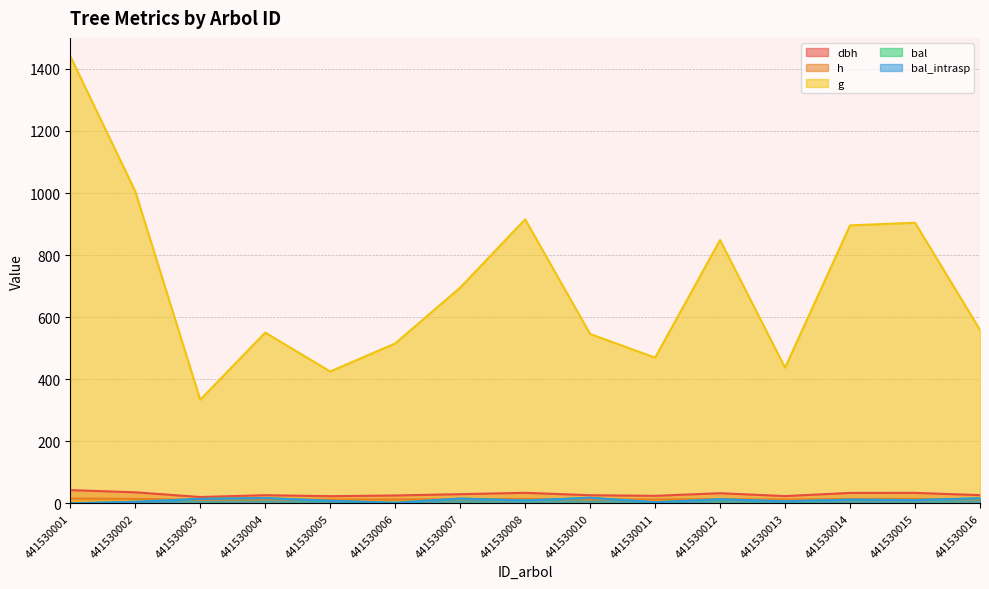

The bal_intrasp series shows 5.2 at 441530002. True or false?

True